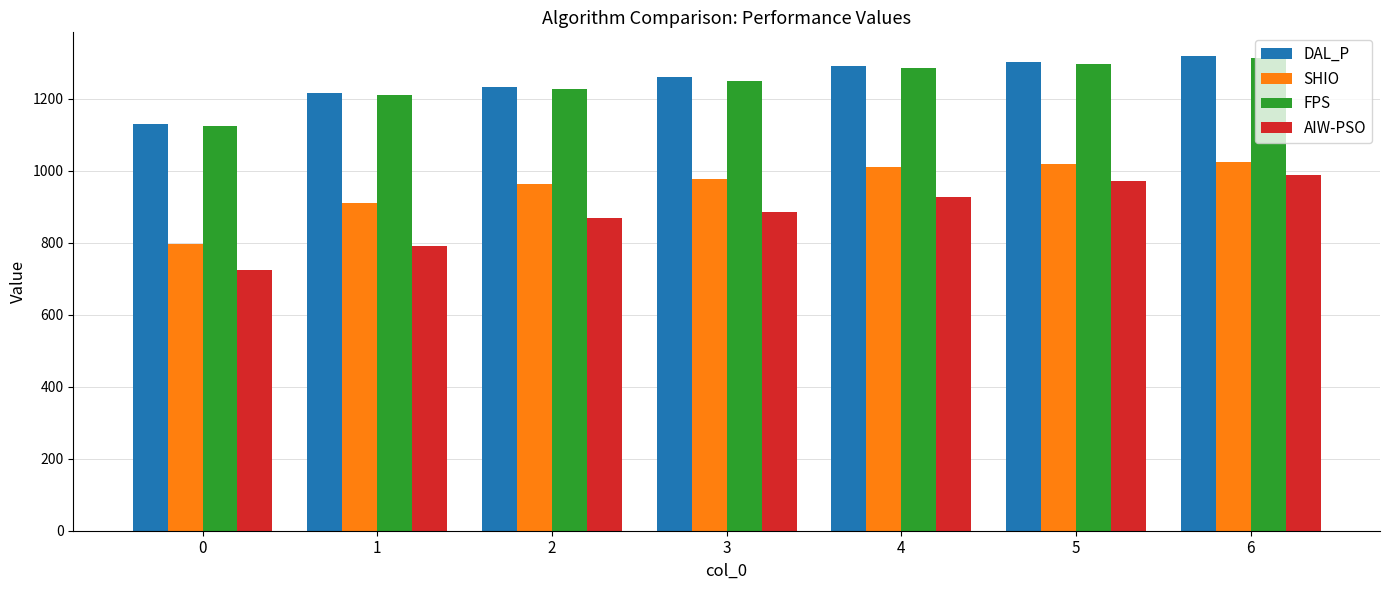

At which category is the sum across all series the highest?

6